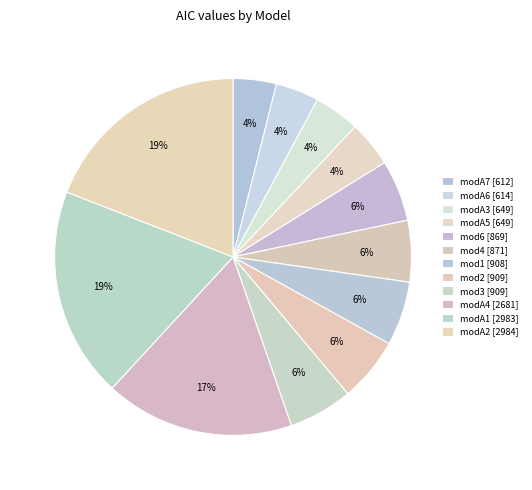

Is it true that mod1 is 6% of the pie?

True